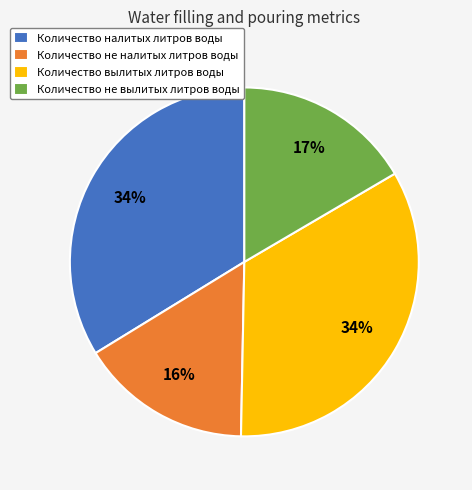

Approximately how many times larger is the value at Количество вылитых литров воды compared to Количество налитых литров воды?

1.0